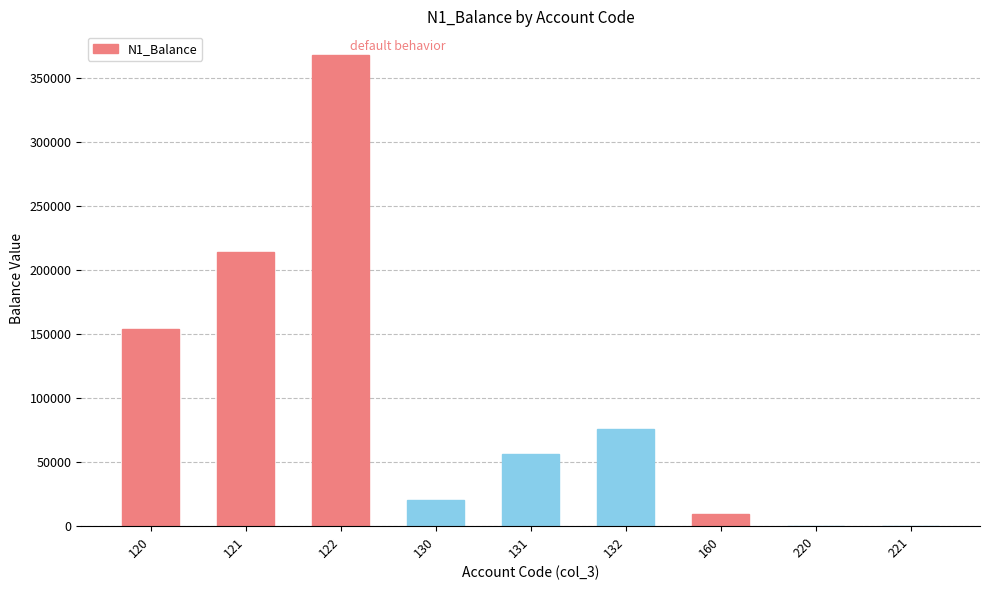

What is the change in value from 121 to 131?

-158195.0